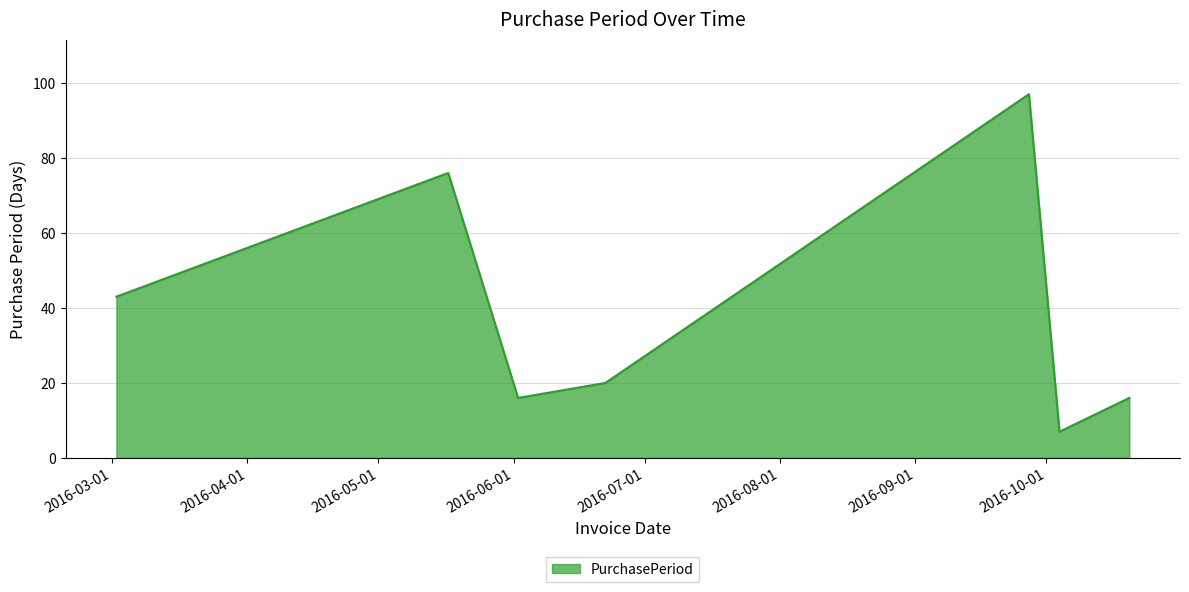

How many distinct data groups are displayed?

1